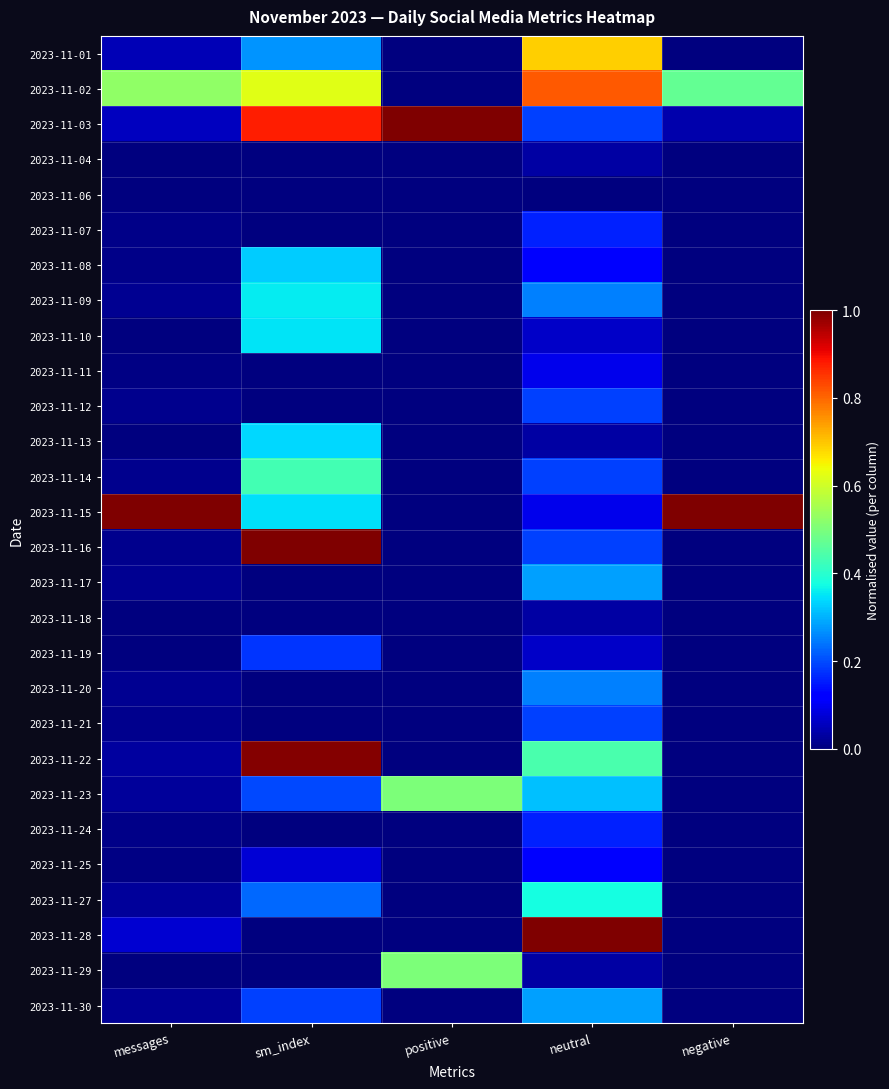

Which has a higher value, negative or messages?

messages